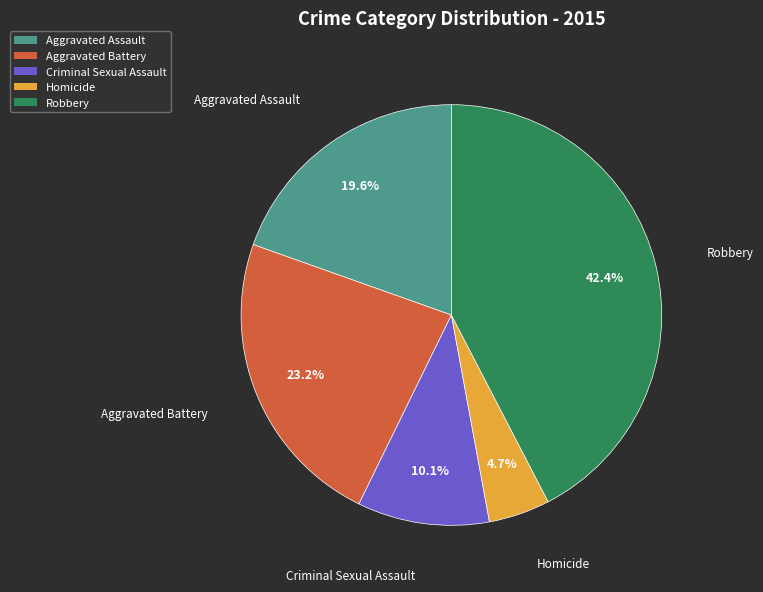

Approximately how many times larger is the value at Aggravated Battery compared to Homicide?

4.9